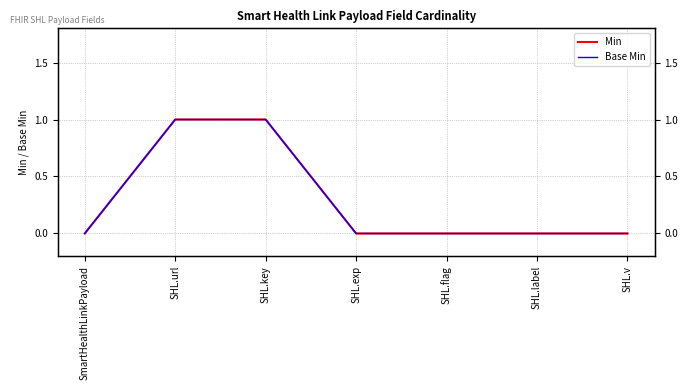

What position from the left is SHL.key?

3